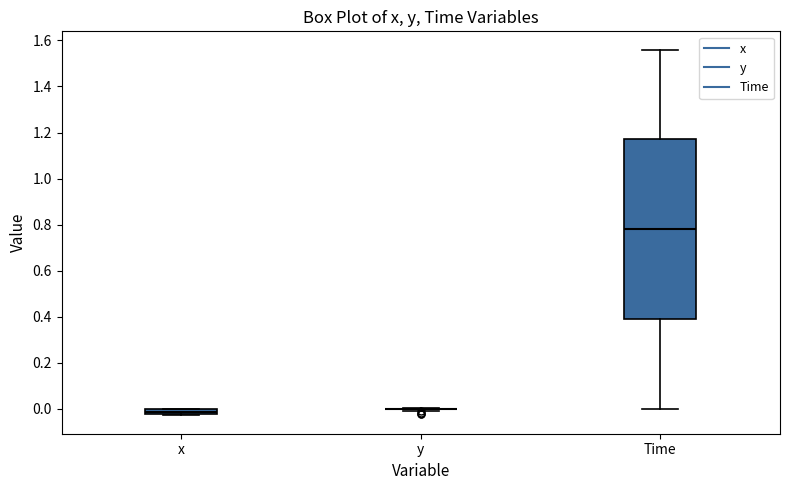

Where does the upper whisker of the box for Time end on the y-axis? The values are not printed on the chart, so give them approximately, as read against the axis.

1.56